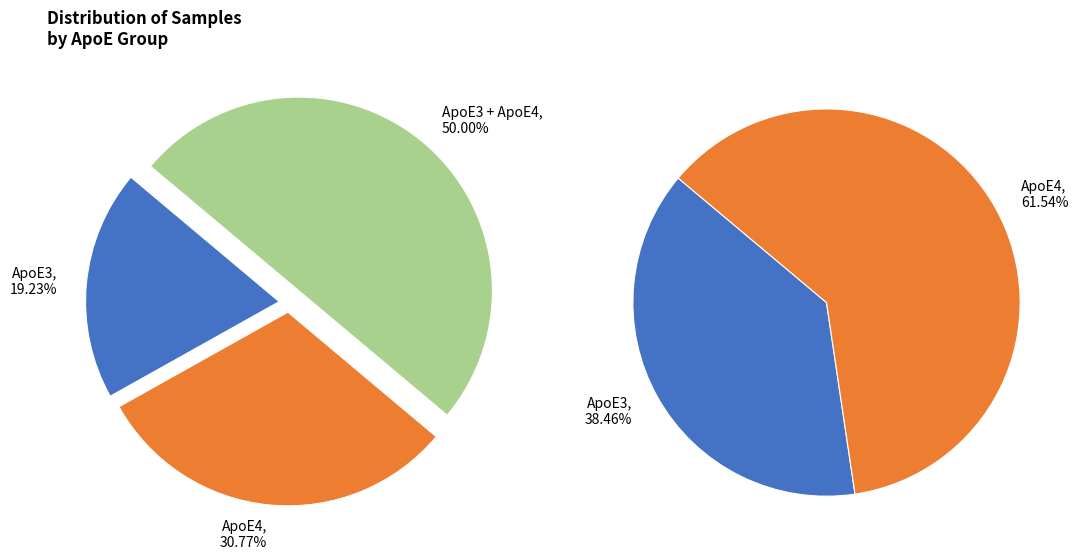

To the nearest percent, what percentage of the pie is ApoE3 + ApoE4?

50%